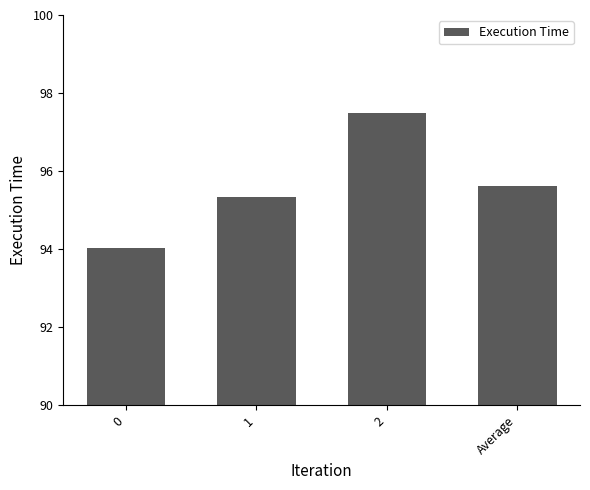

What is the sum of all values?

382.5